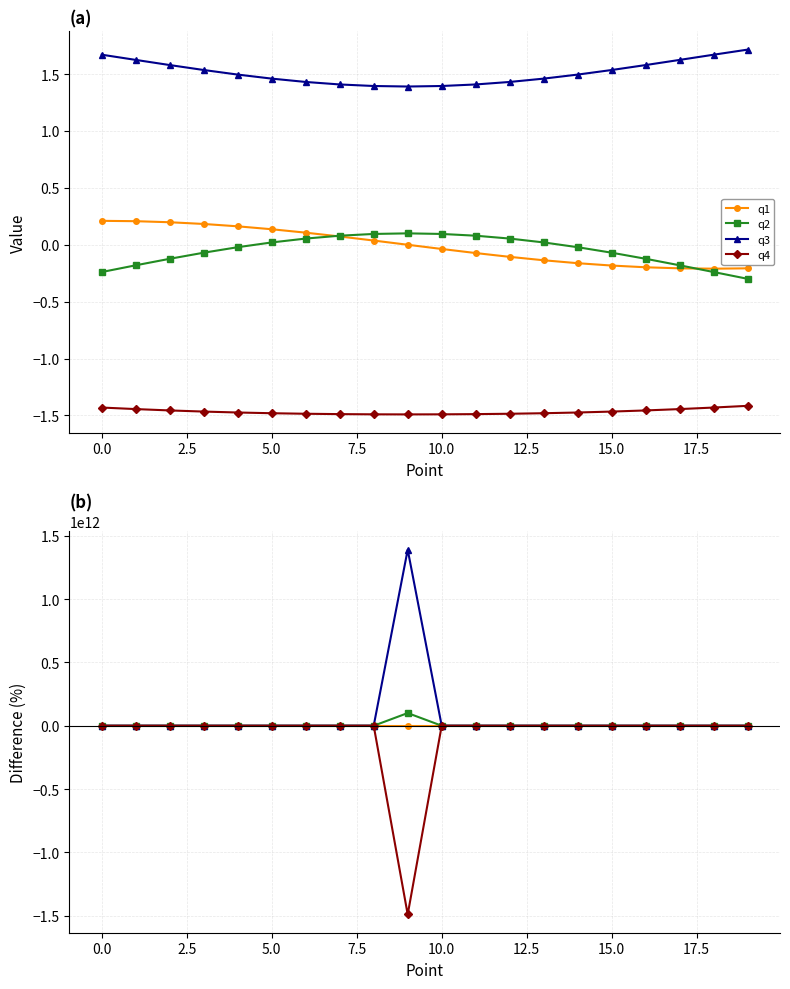

What is the minimum value shown in the chart?

-1490426605490.7